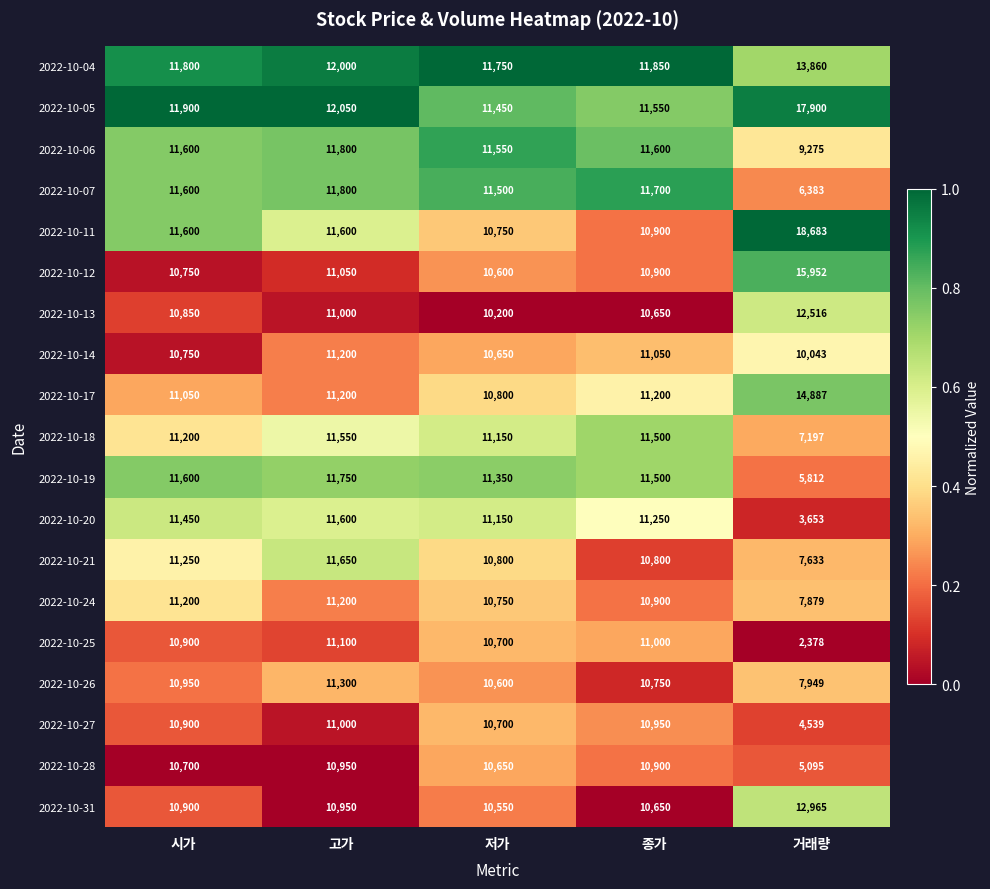

Is it true that 2022-10-05 equals 3105 at 종가?

False